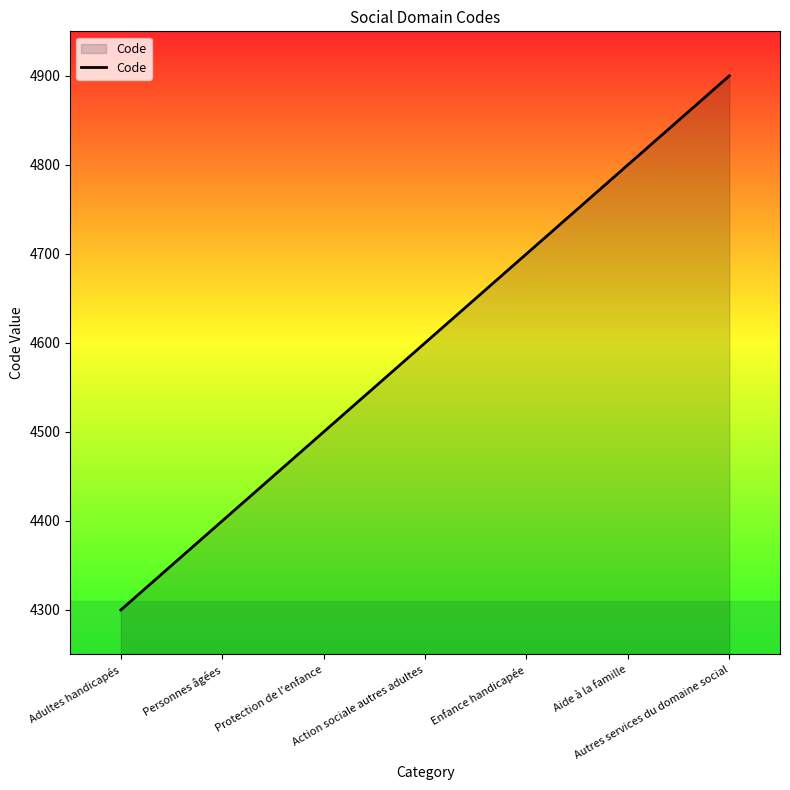

True or false: the data shows 4600 at Action sociale autres adultes.

True